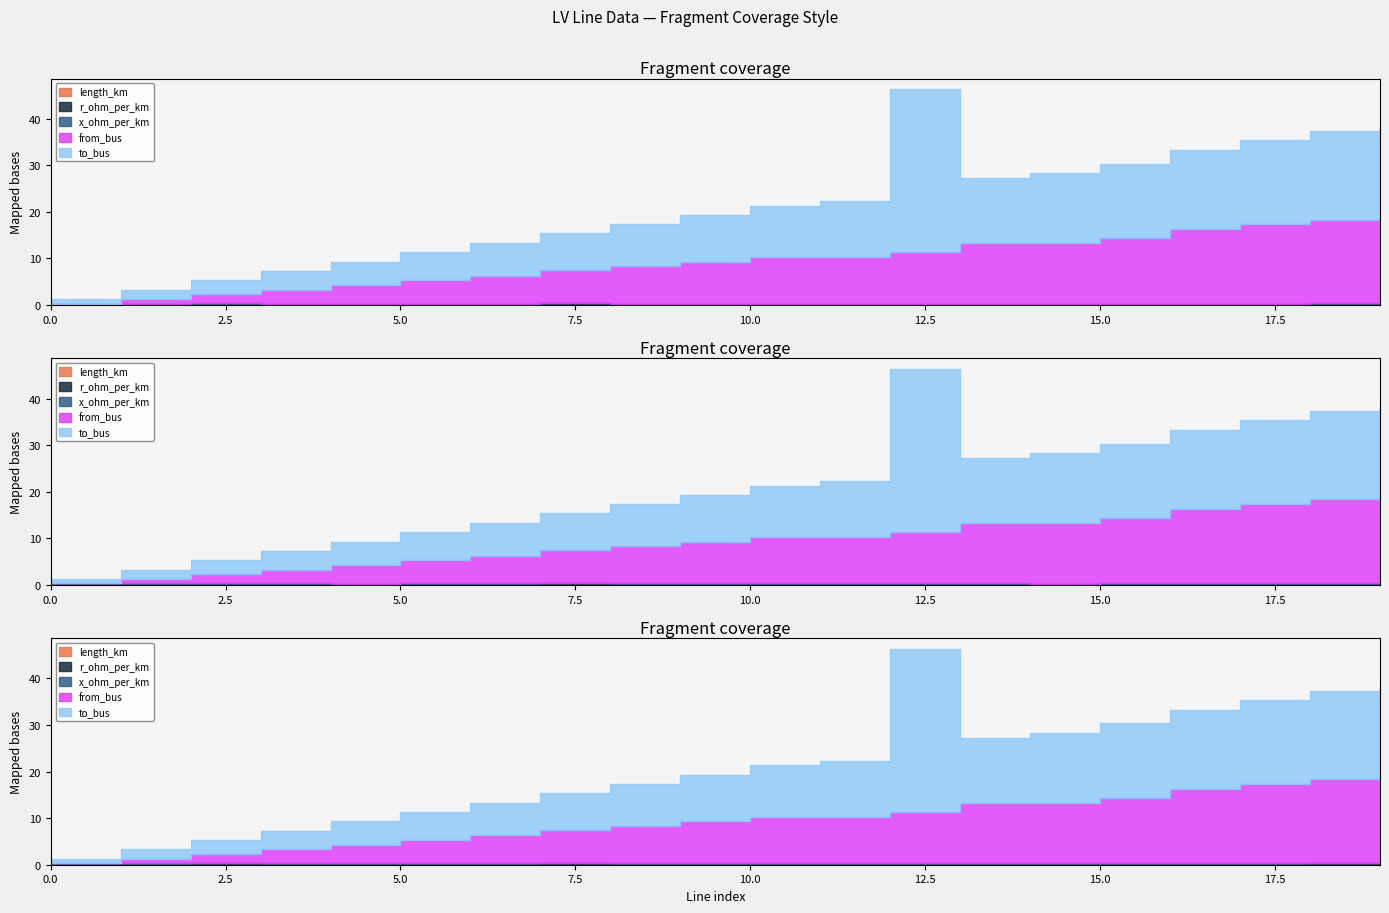

At which category does length_km reach its first local peak?

2